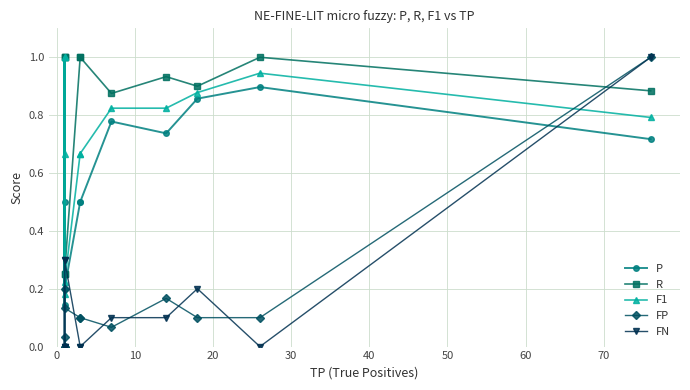

Between 10 and 20, which is larger?

20